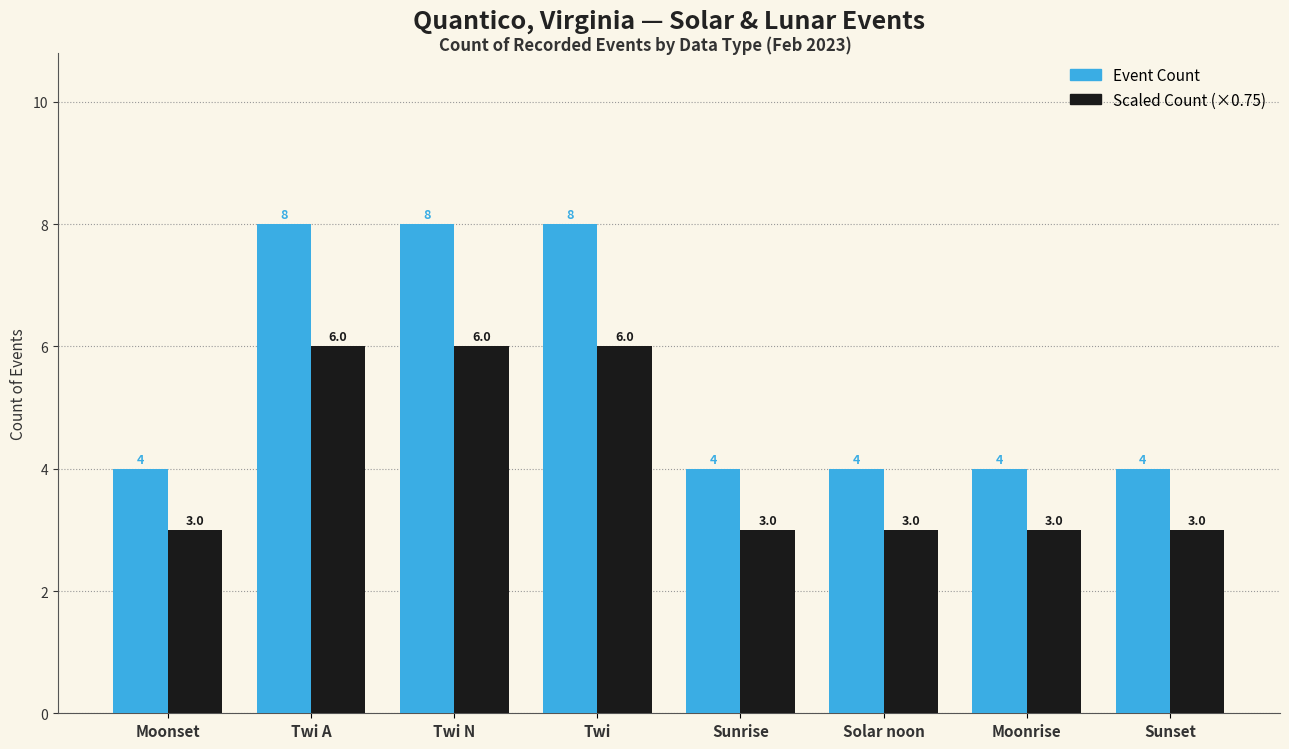

Does the chart contain any negative values?

No